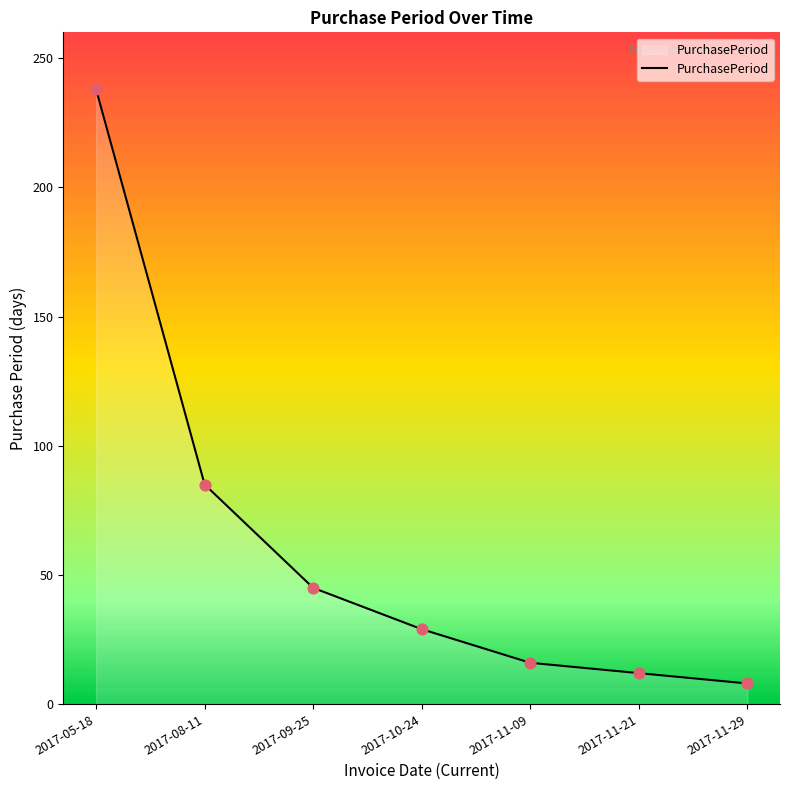

Approximately how many times larger is the value at 2017-10-24 compared to 2017-09-25?

0.6